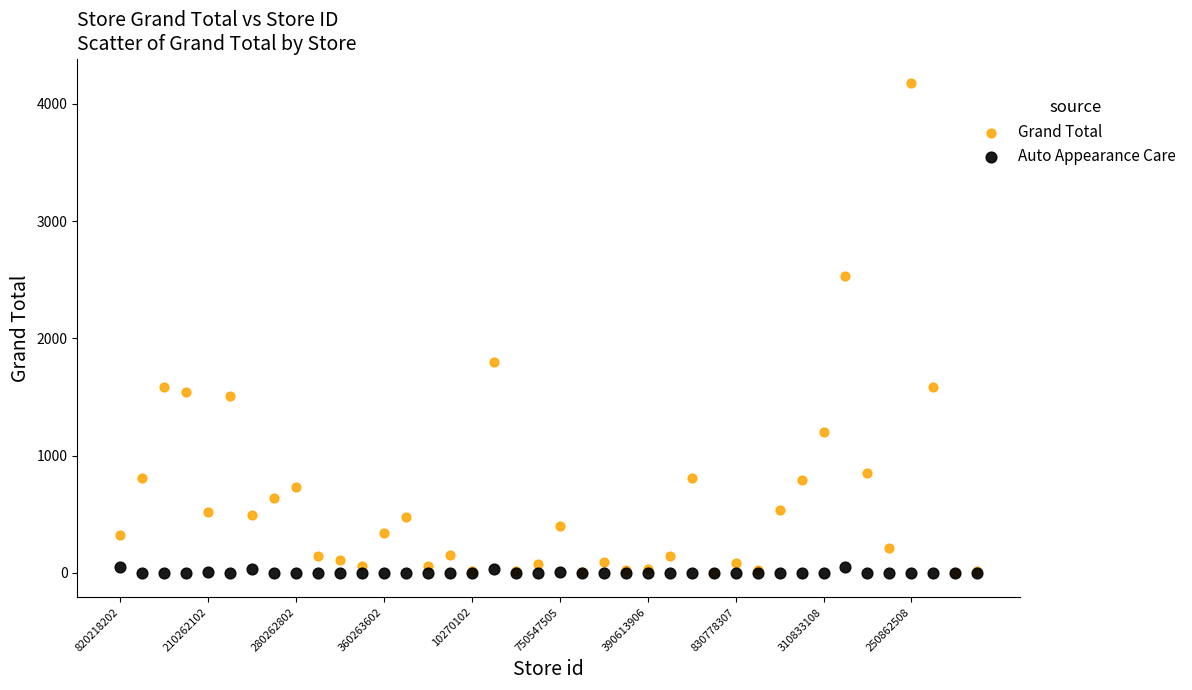

Which series has the widest spread of Y values?

Grand Total